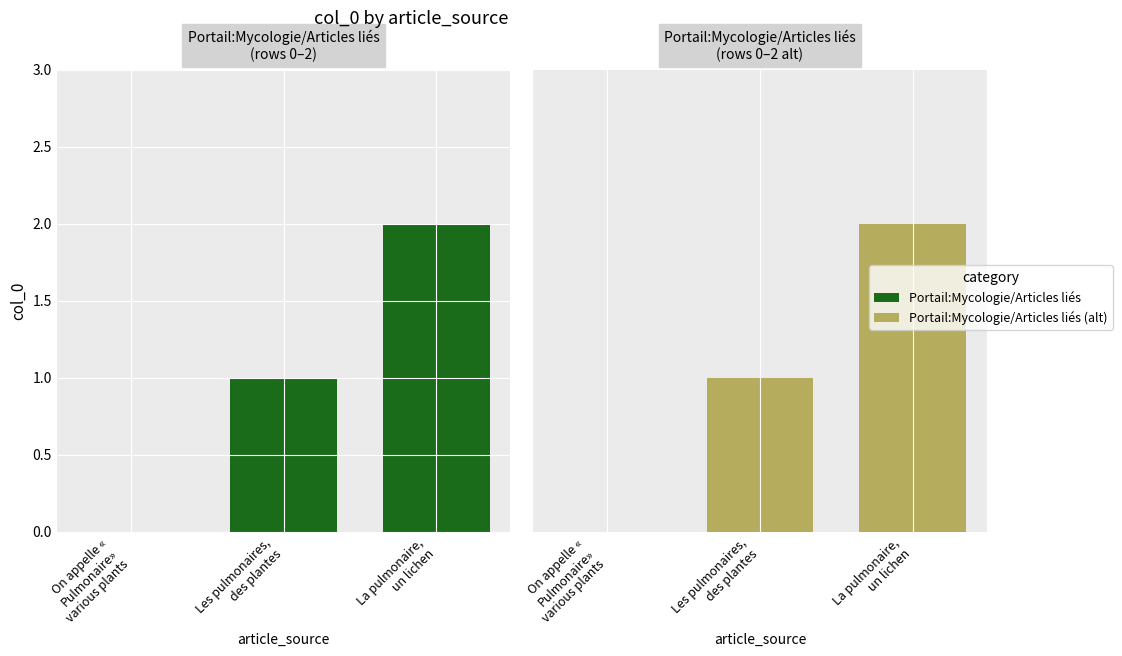

At Les pulmonaires,
des plantes, list the series in order from largest to smallest.

Portail:Mycologie/Articles liés, Portail:Mycologie/Articles liés (2)